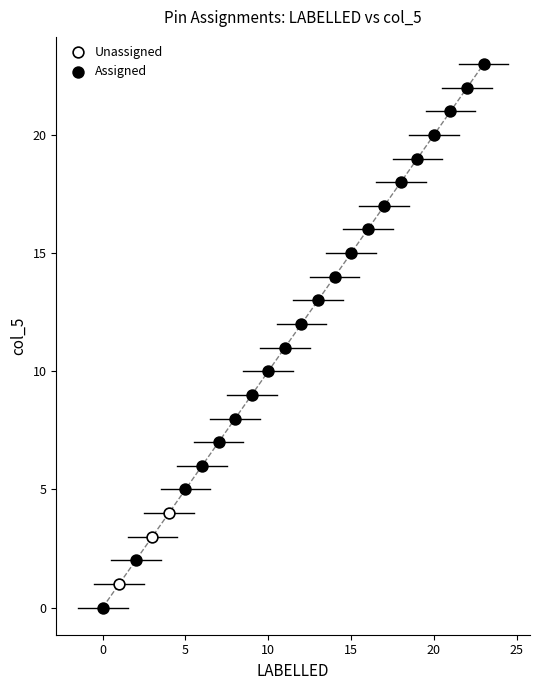

Which series has the largest Y range (max minus min)?

Assigned